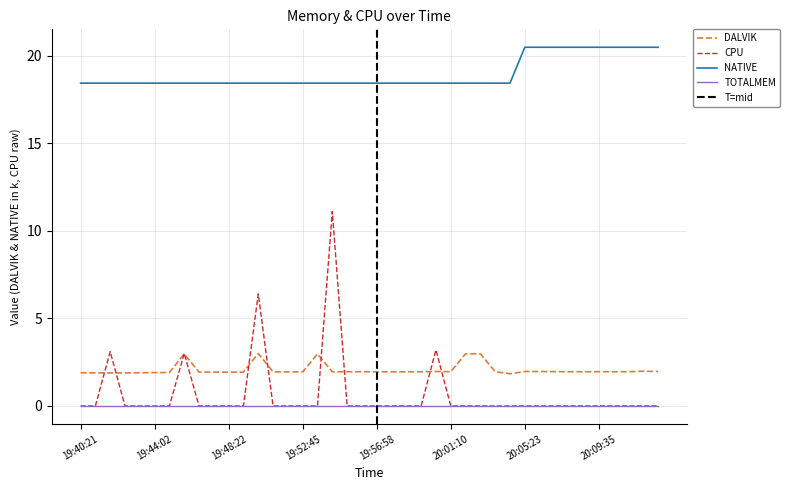

What is the difference between the maximum and second lowest values in the CPU series?

11.1